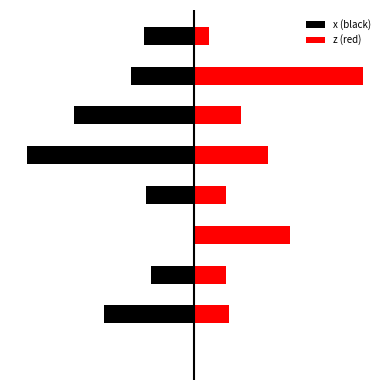

What is the sum of the z (red) values at 3 and 6?

2.4